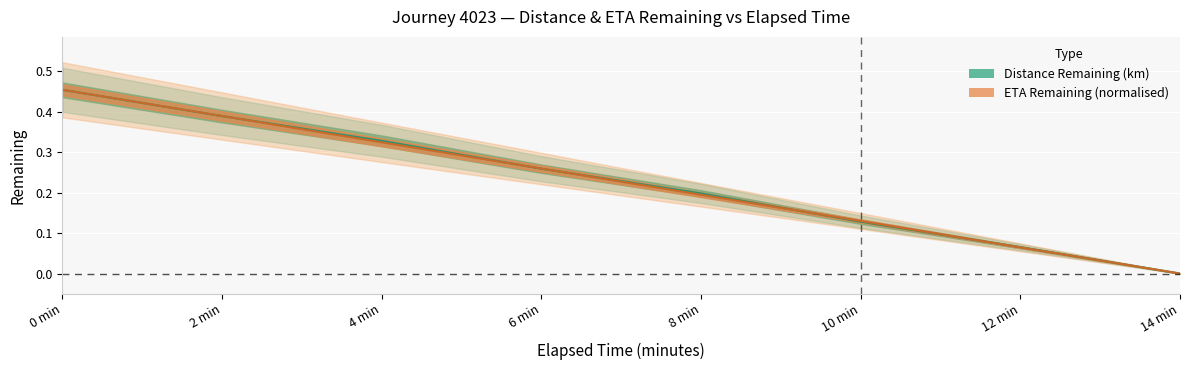

What is the difference between the maximum and second lowest values in the eta_remaining_minutes series?

0.4